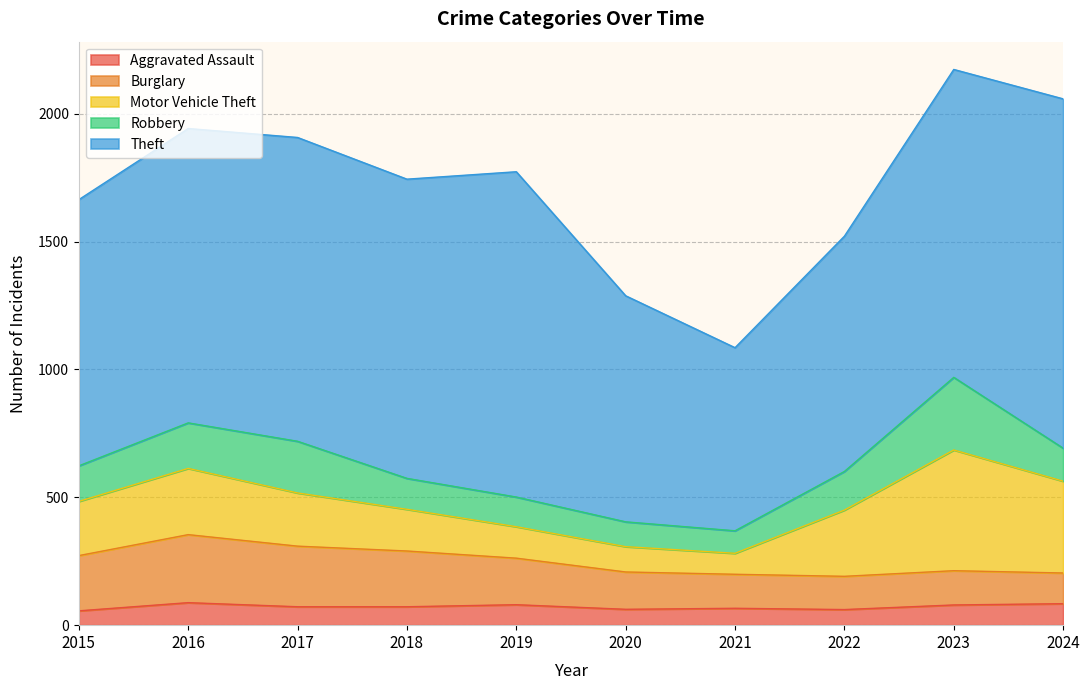

Which label corresponds to the smallest value in the chart?

2015